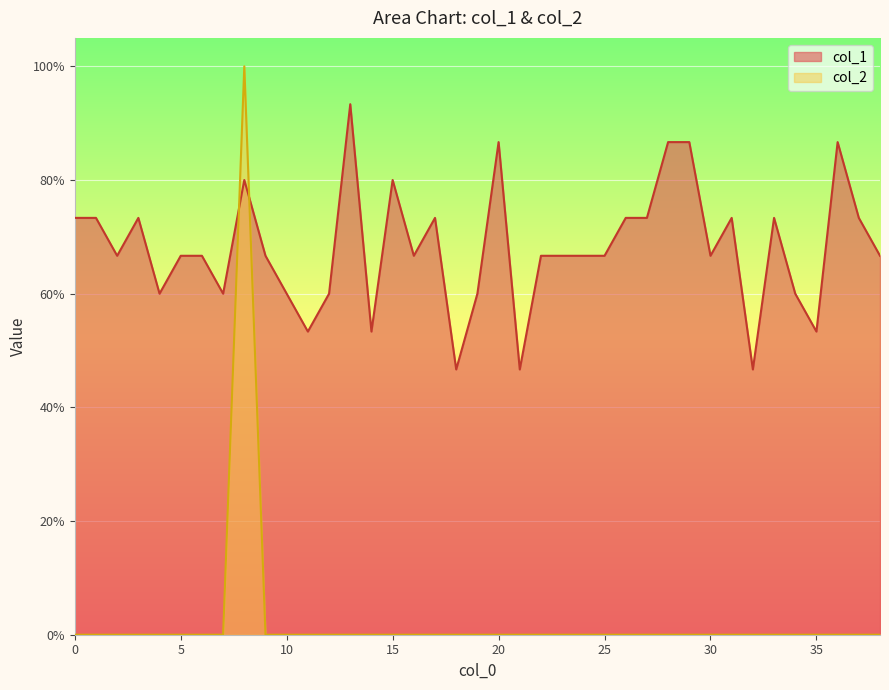

Where is the first local maximum for col_2?

8